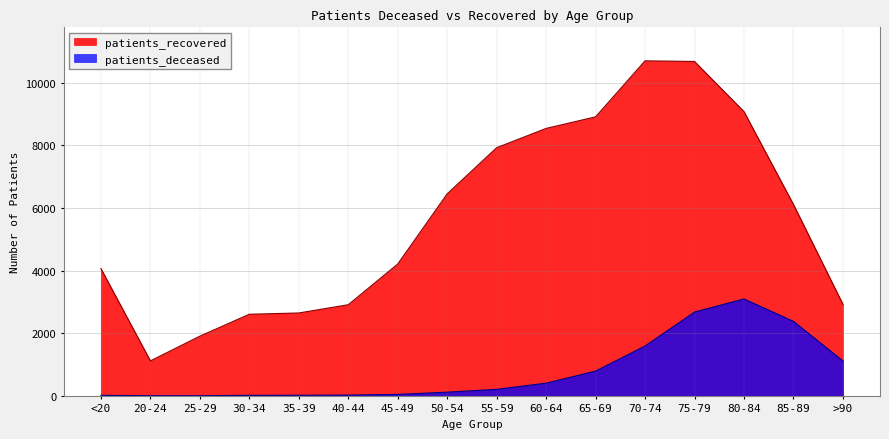

How many lines are shown in the chart?

2